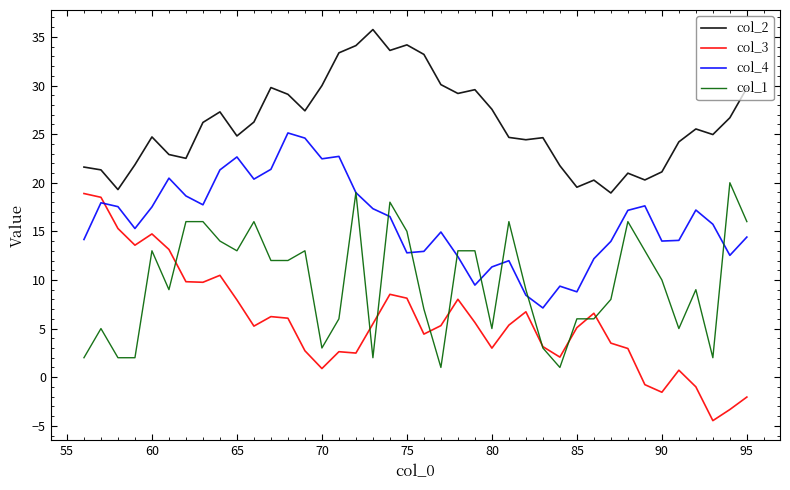

Count the number of categories in the chart.

40